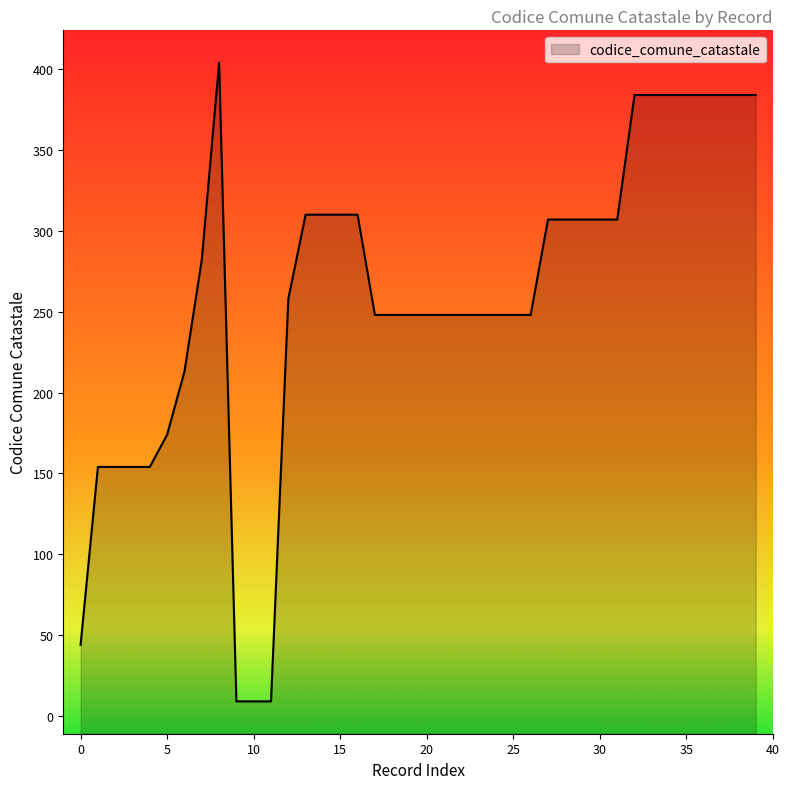

List the labels in order of value, largest first.

8, 32, 33, 34, 35, 36, 37, 38, 39, 13, 14, 15, 16, 27, 28, 29, 30, 31, 7, 12, 17, 18, 19, 20, 21, 22, 23, 24, 25, 26, 6, 5, 1, 2, 3, 4, 0, 9, 10, 11